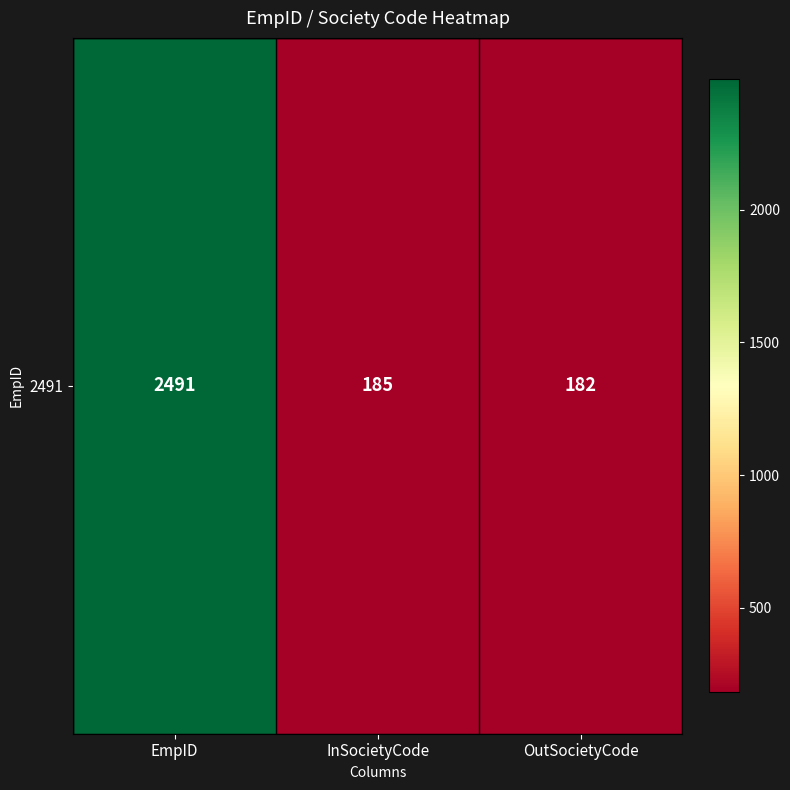

What is the change in value from InSocietyCode to OutSocietyCode?

-3